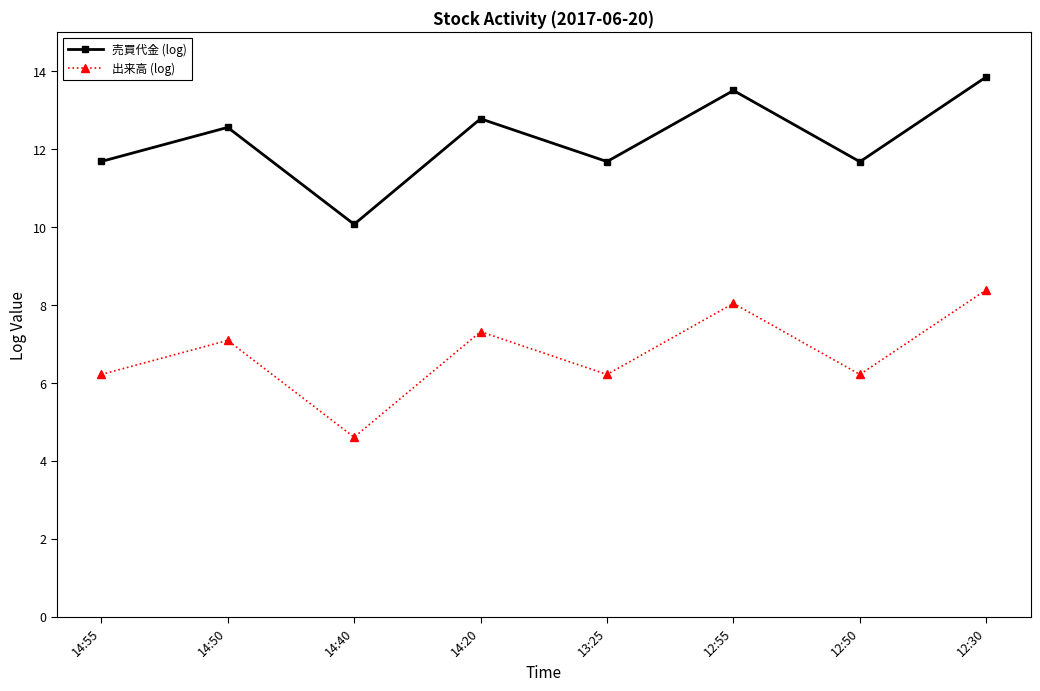

True or false: 売買代金 (log) and 出来高 (log) cross at least once.

False